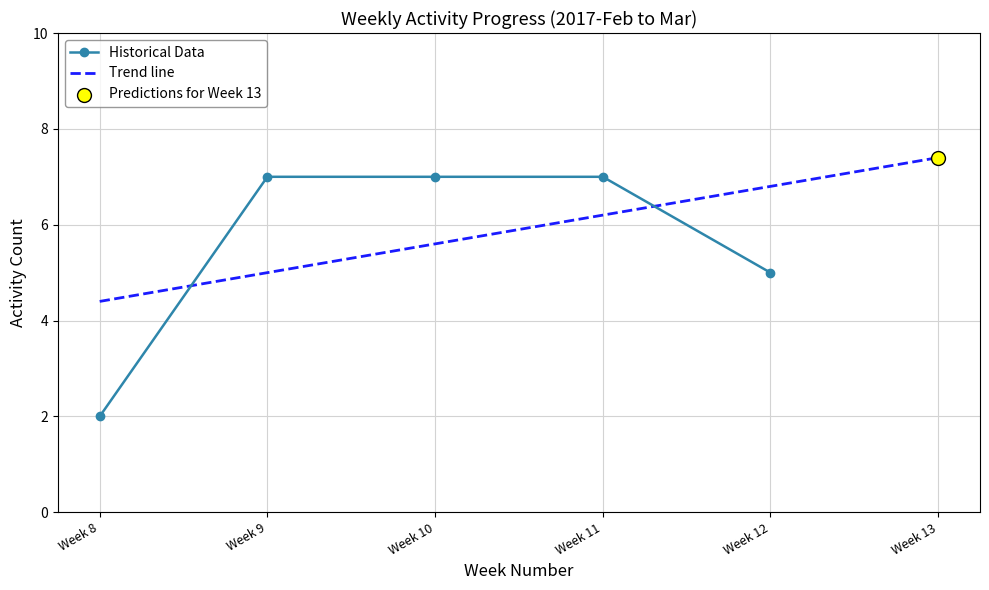

What is the value of the Historical Data point at the 4th from the left?

7